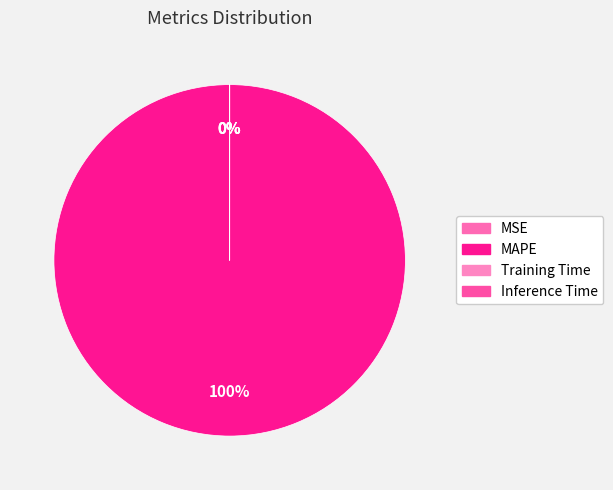

Which slice is the largest?

MAPE